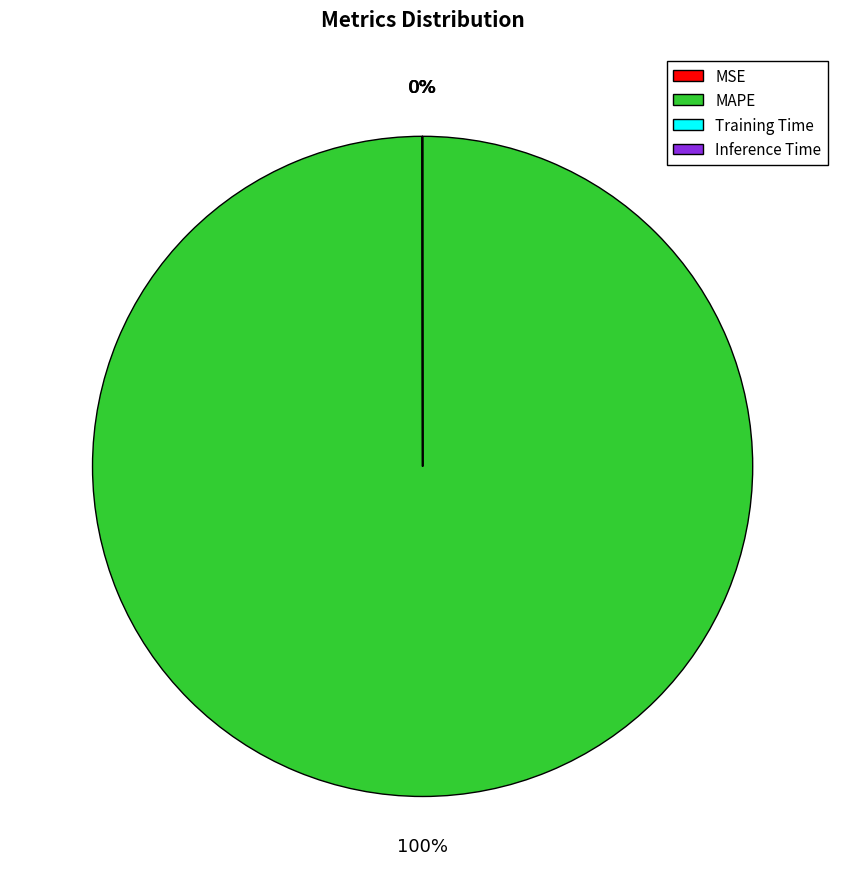

To the nearest percent, what is the difference between the largest and smallest slice percentages?

100%